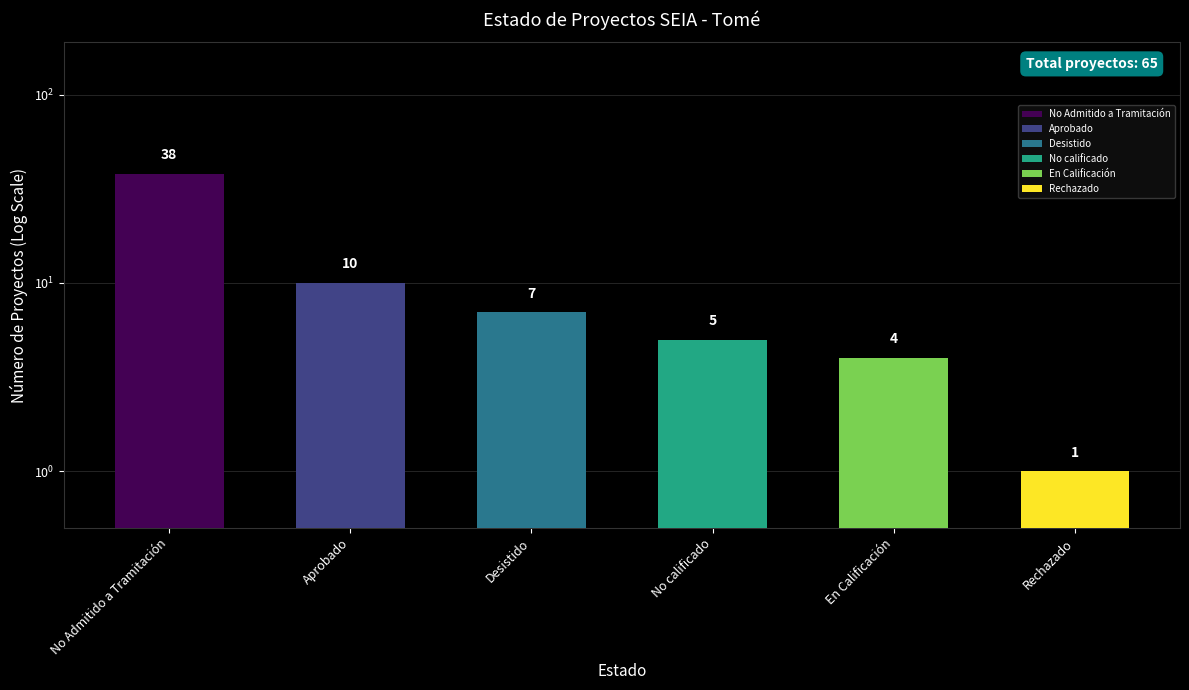

Rank the categories by value from highest to lowest.

No Admitido a Tramitación, Aprobado, Desistido, No calificado, En Calificación, Rechazado